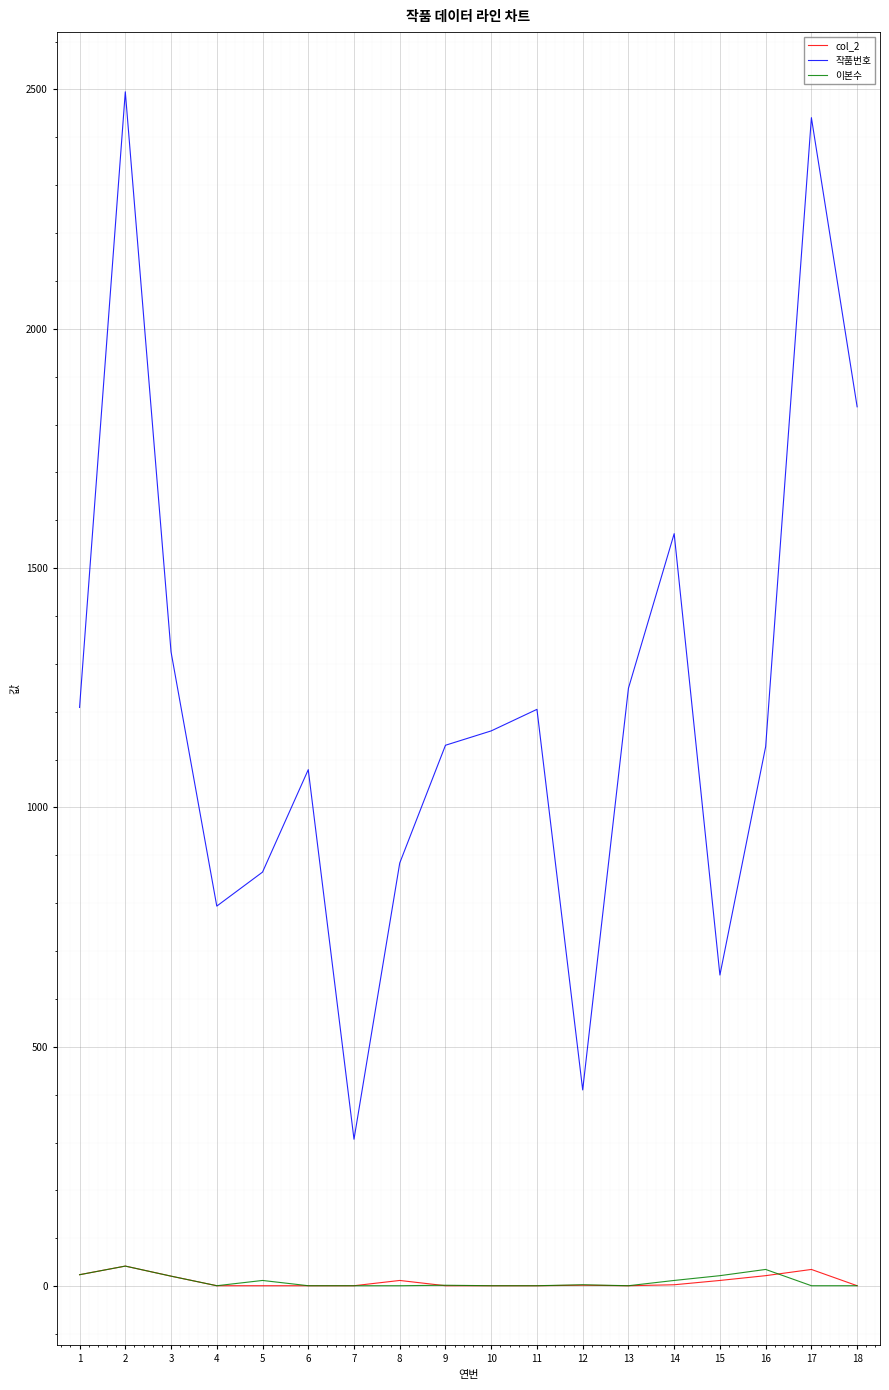

At which category is the sum across all series the highest?

2